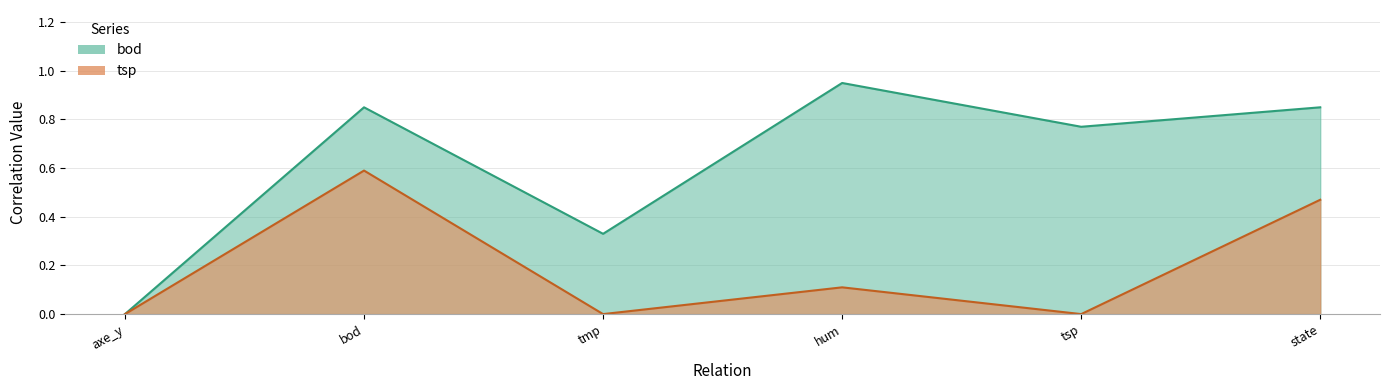

At which category does the data reach its first local peak?

bod